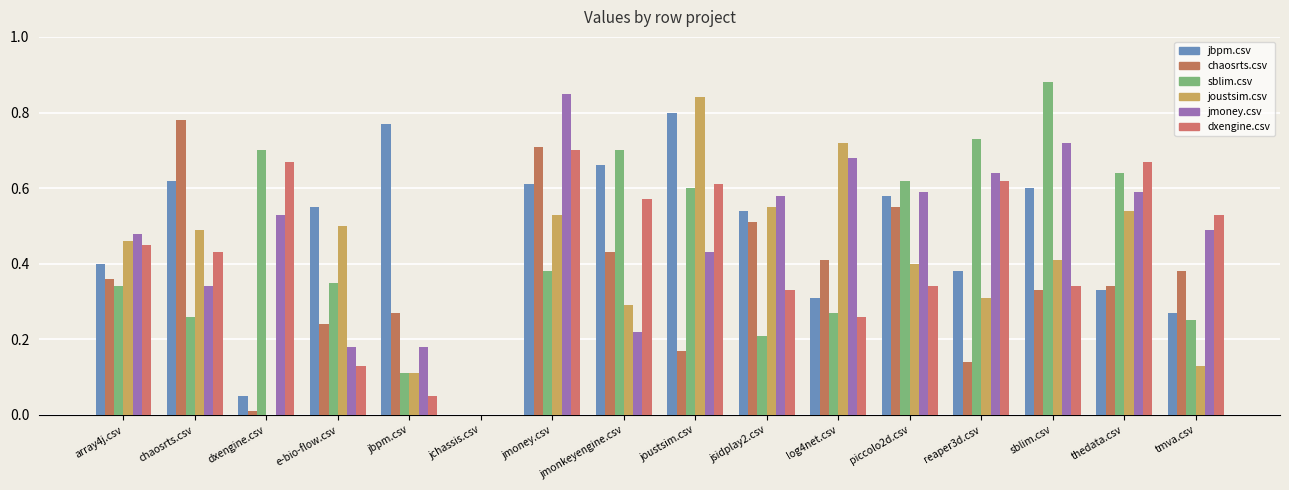

What is the spread (max minus min) of values at reaper3d.csv?

0.6